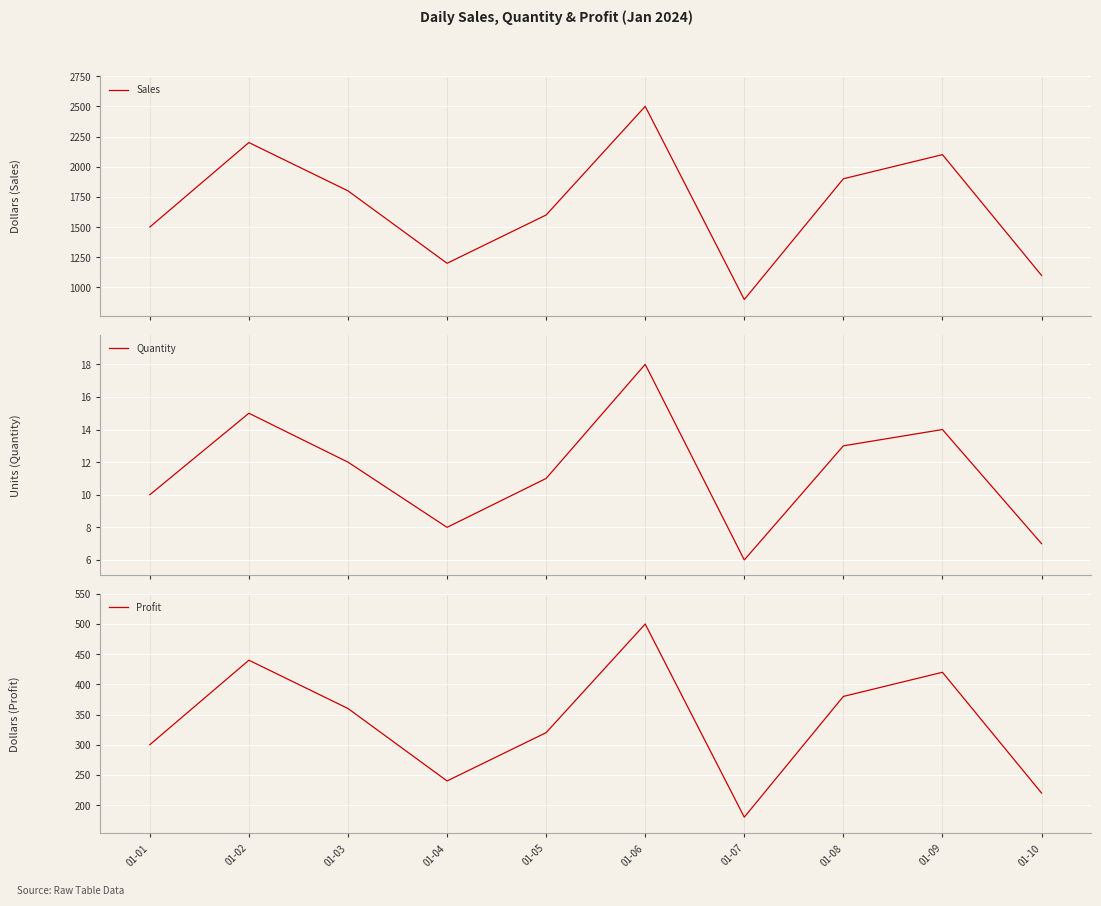

What is the value of the Quantity point at the 8th from the left?

13